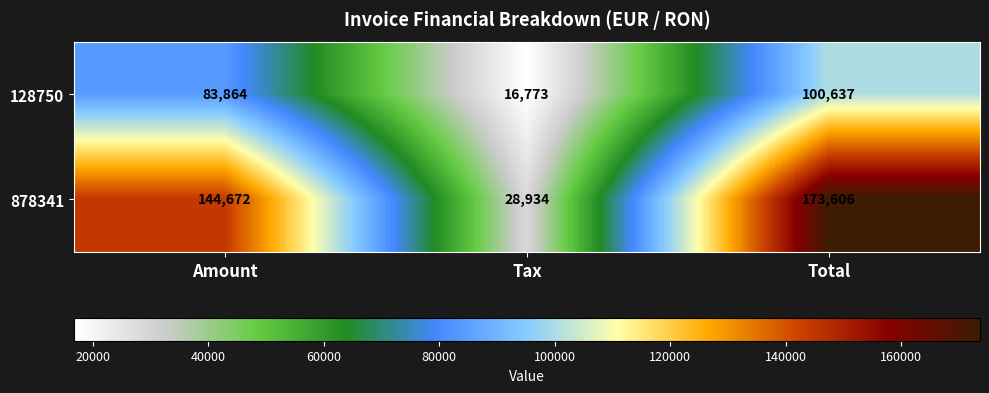

What is the greatest value displayed?

173606